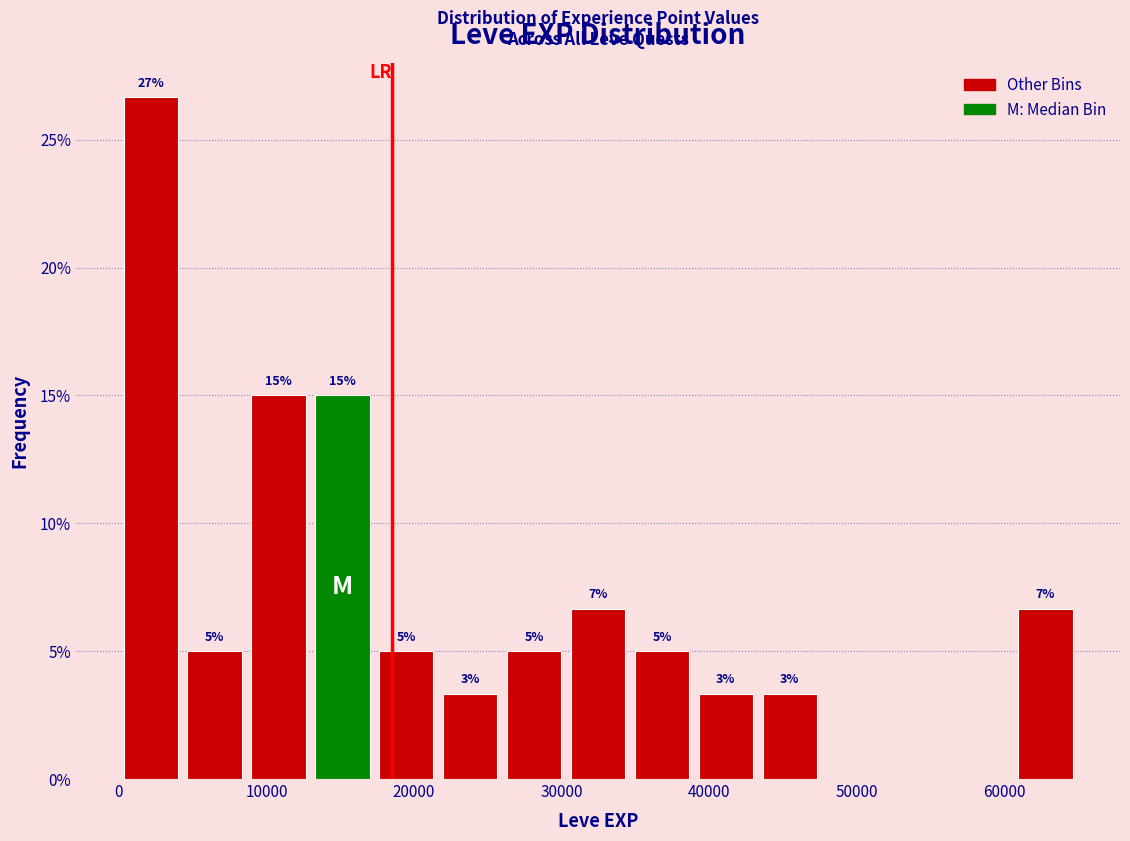

Over which range of the x-axis is the bar tallest?

0 to 4000